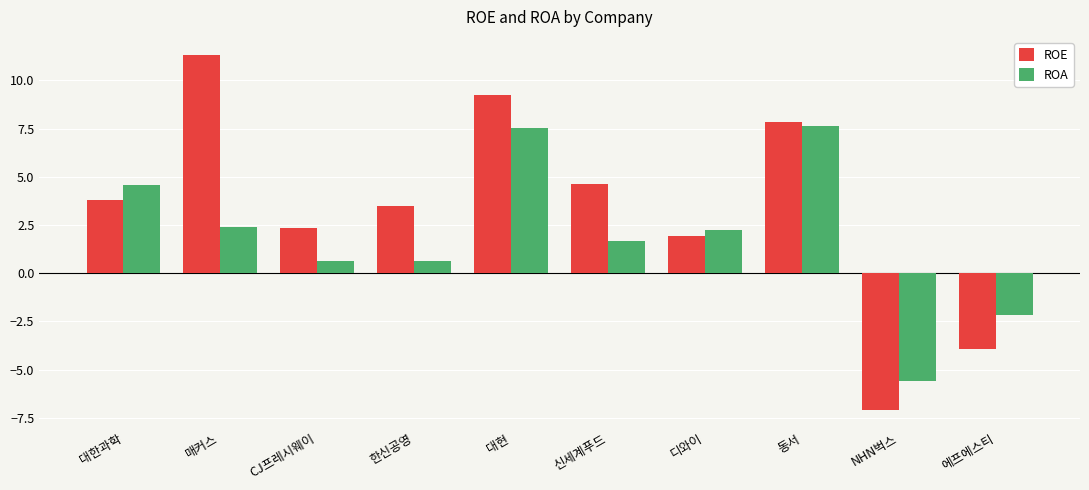

What are all the series names shown in the legend?

ROE, ROA